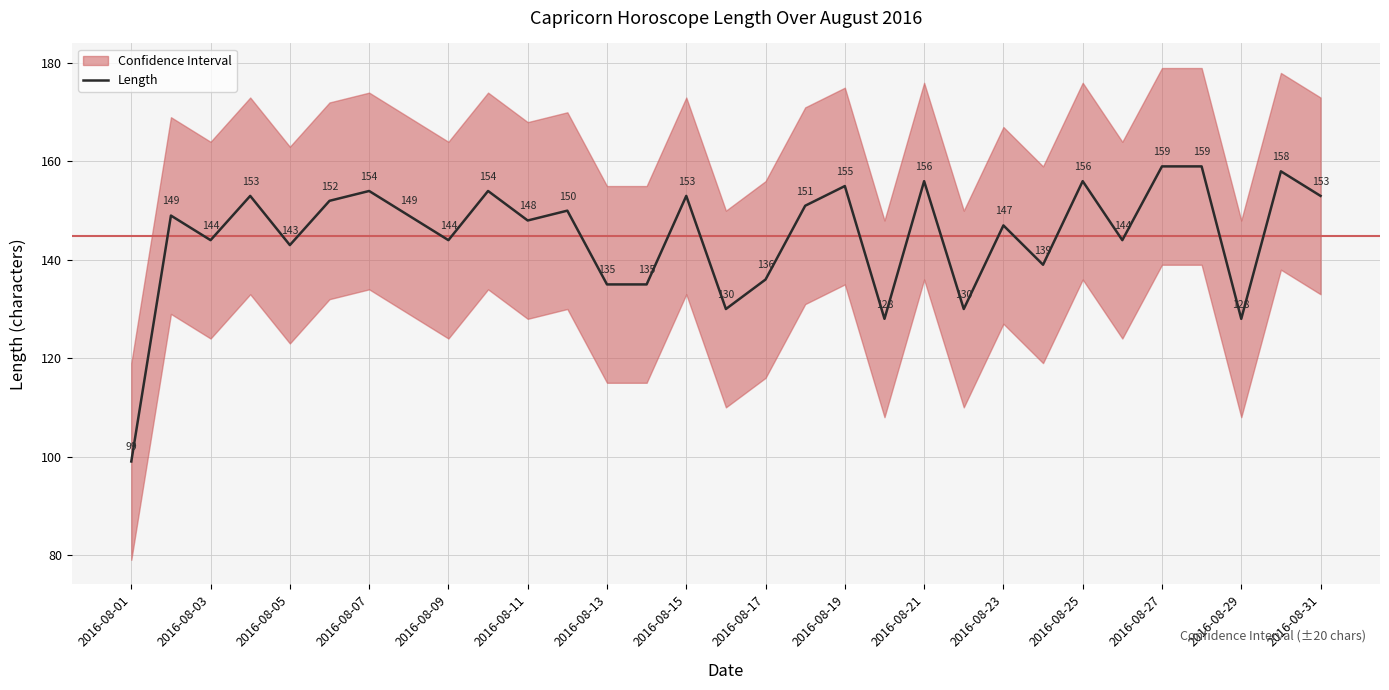

The value of Length at 2016-08-15 is 34. True or false?

False